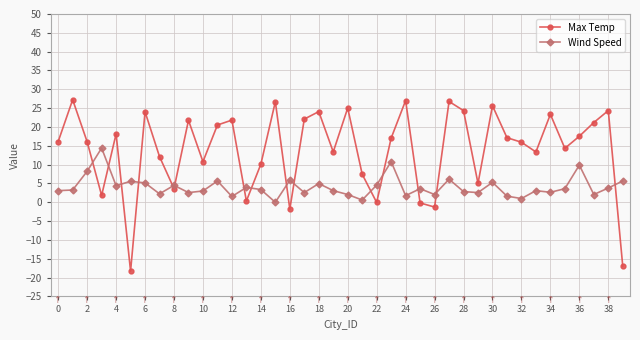

What is the difference between the maximum and minimum values in the Max Temp series?

45.5